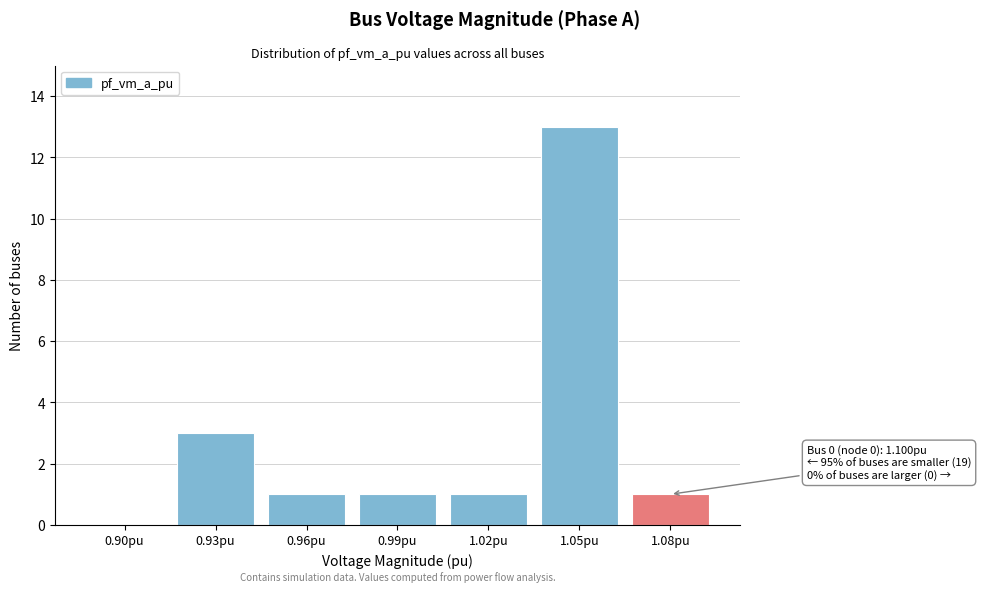

Reading left to right, transcribe all the data shown in this chart.

0.90pu=0	0.93pu=3	0.96pu=1	0.99pu=1	1.02pu=1	1.05pu=13	1.08pu=1